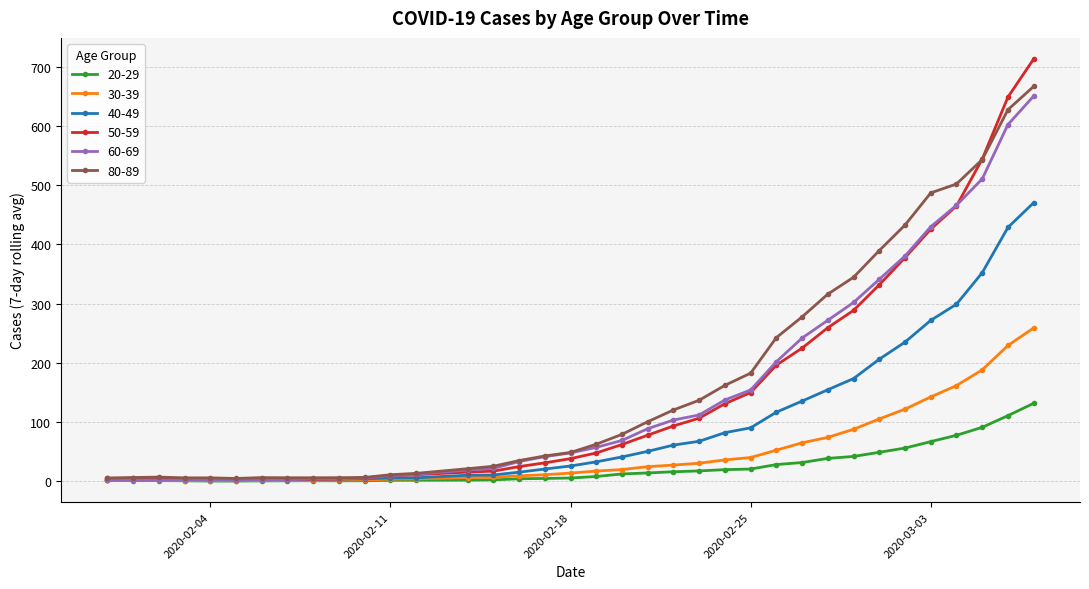

Which series has the largest range (max minus min)?

50-59